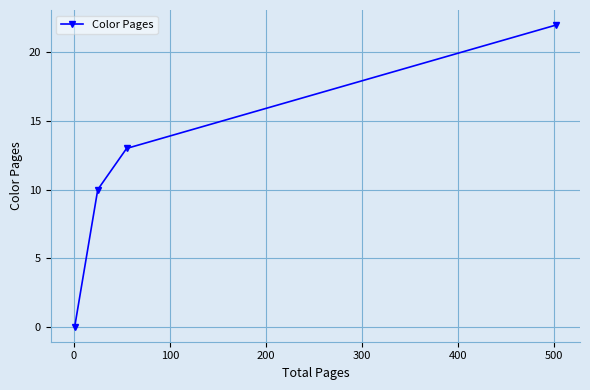

True or false: the data has more than 1 interior local peaks.

False